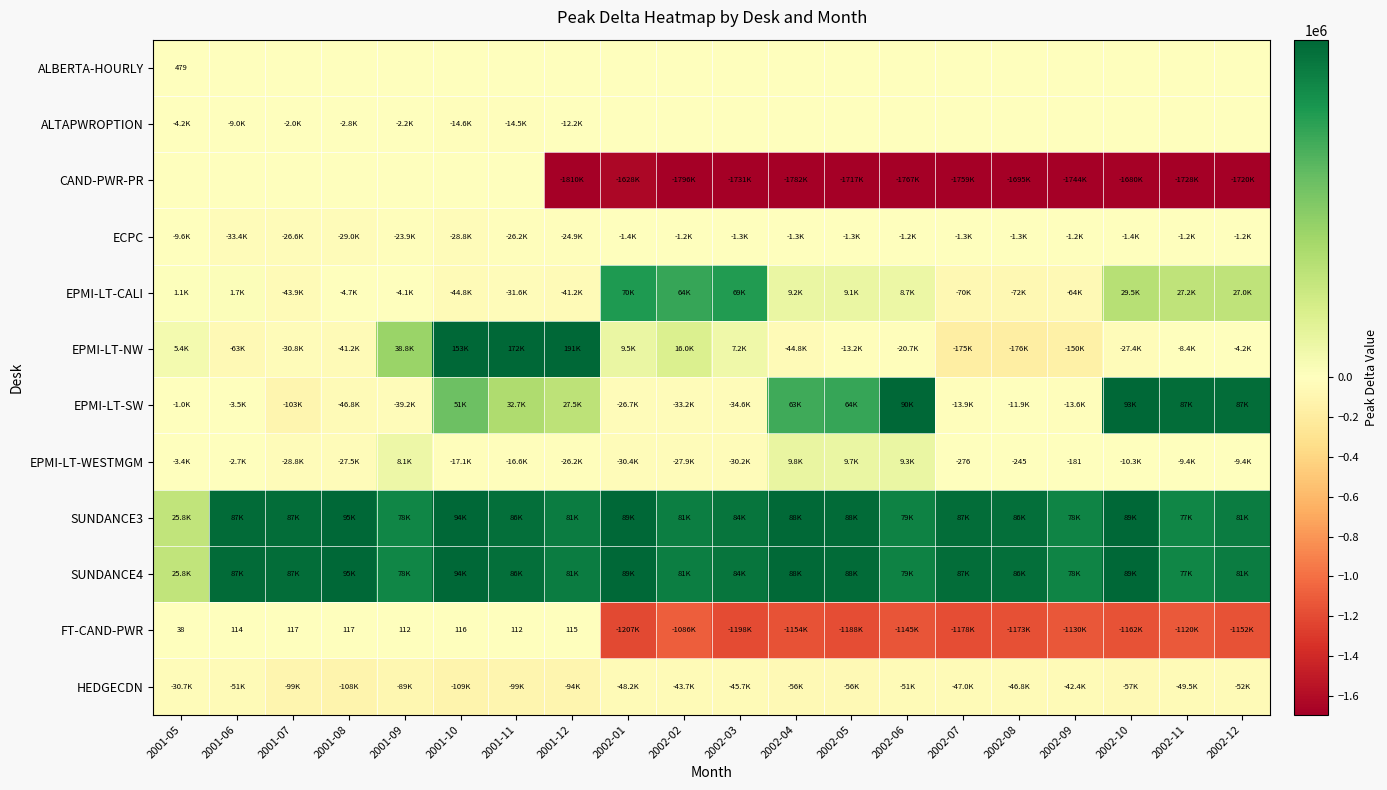

What is the average value of the EPMI-LT-SW series?

13342.8